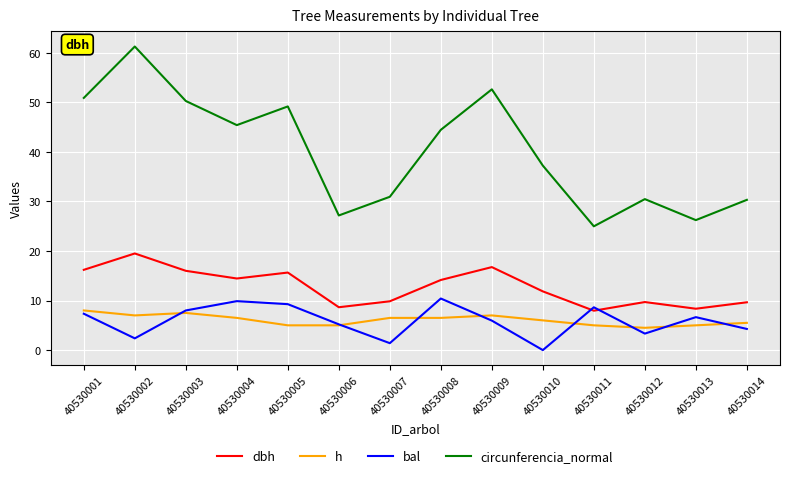

At which category is the sum across all series the highest?

40530002